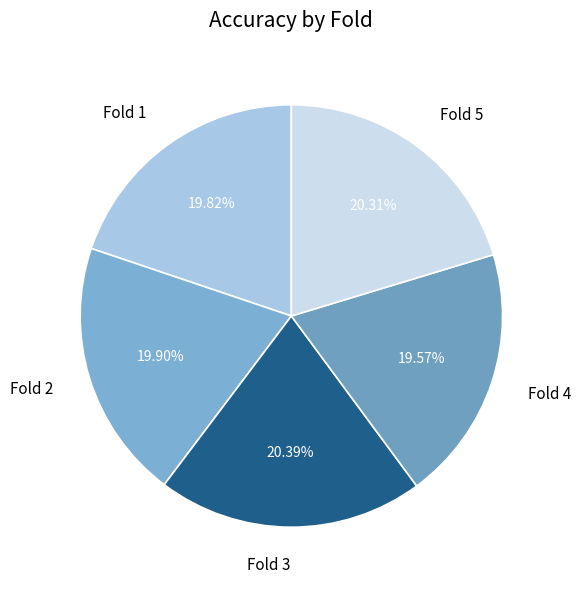

Between Fold 3 and Fold 4, which is larger?

Fold 3